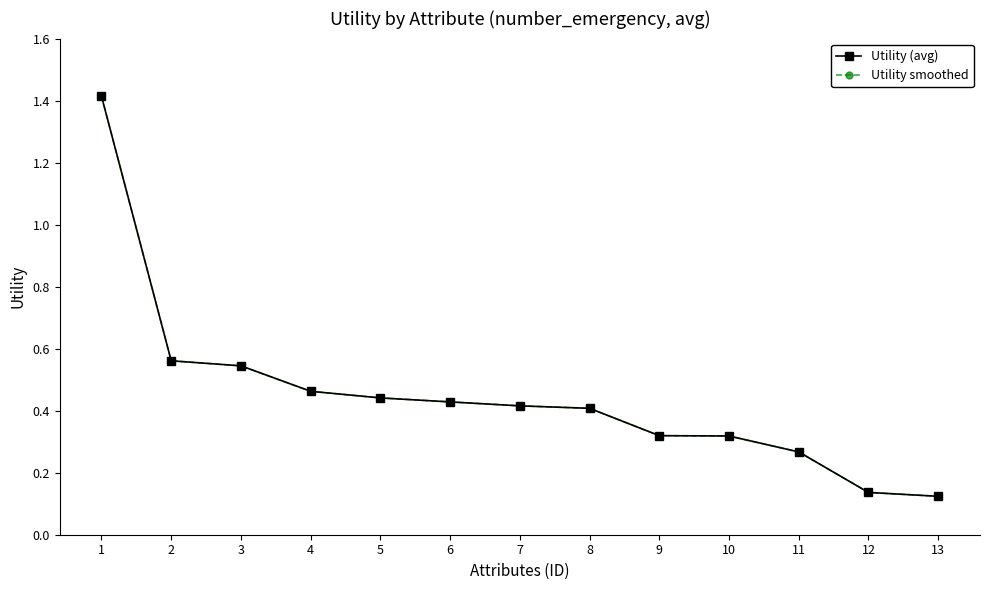

True or false: Utility smoothed and Utility (avg) cross at least once.

False